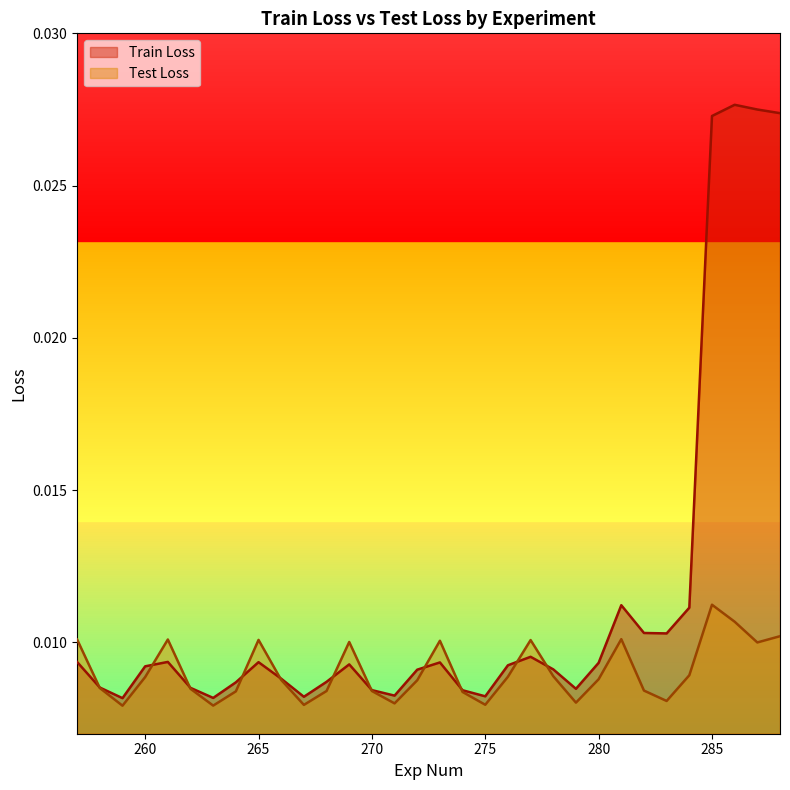

How many data points does each series have?

32